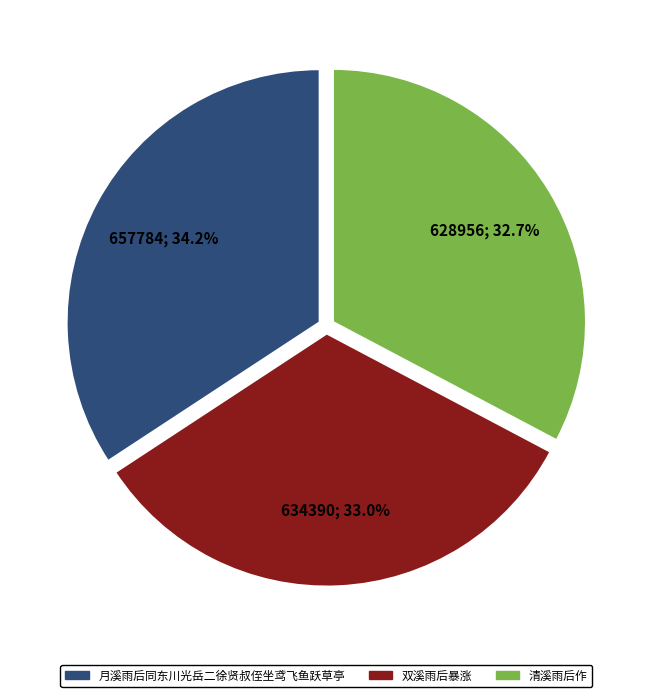

Is it true that 清溪雨后作 is 33% of the pie?

True